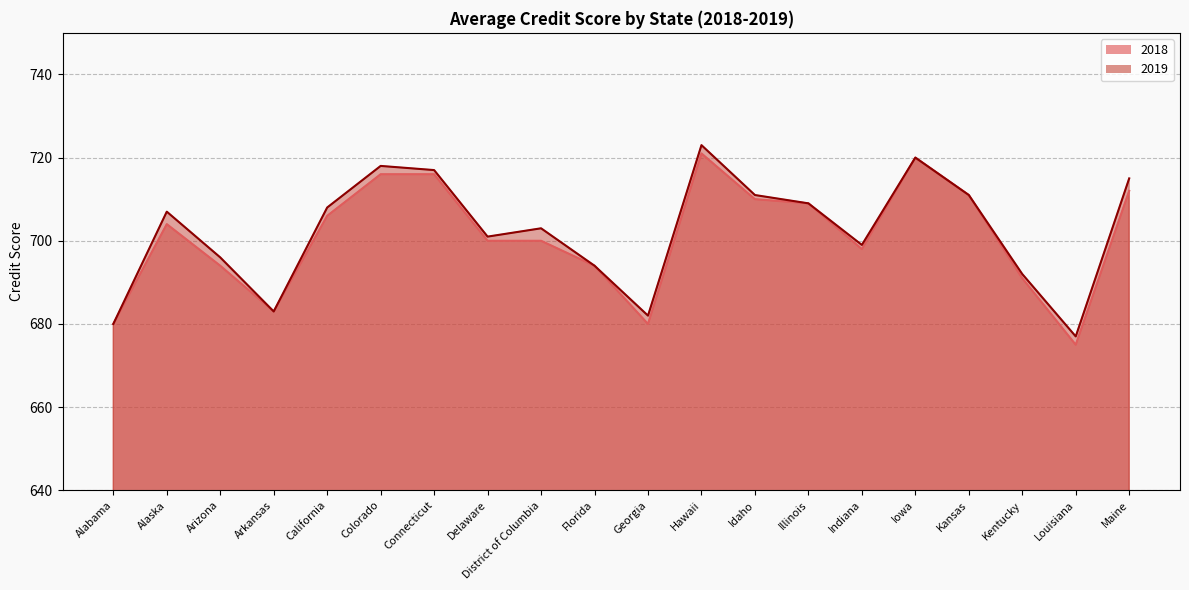

Between Iowa and Kansas, which is larger?

Iowa